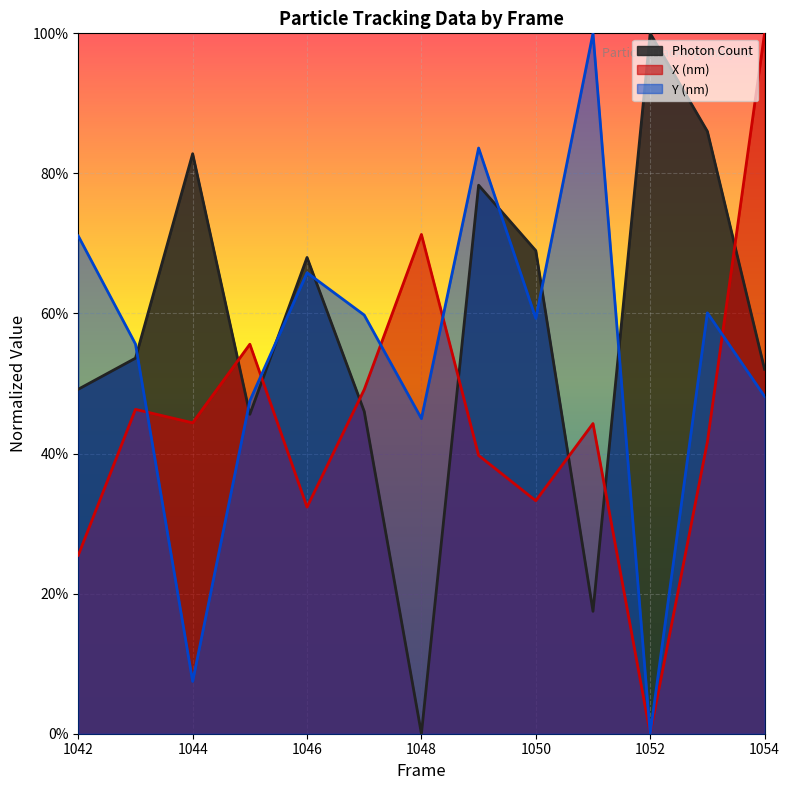

At 1054, list the series in order from largest to smallest.

X (nm), Photon Count, Y (nm)